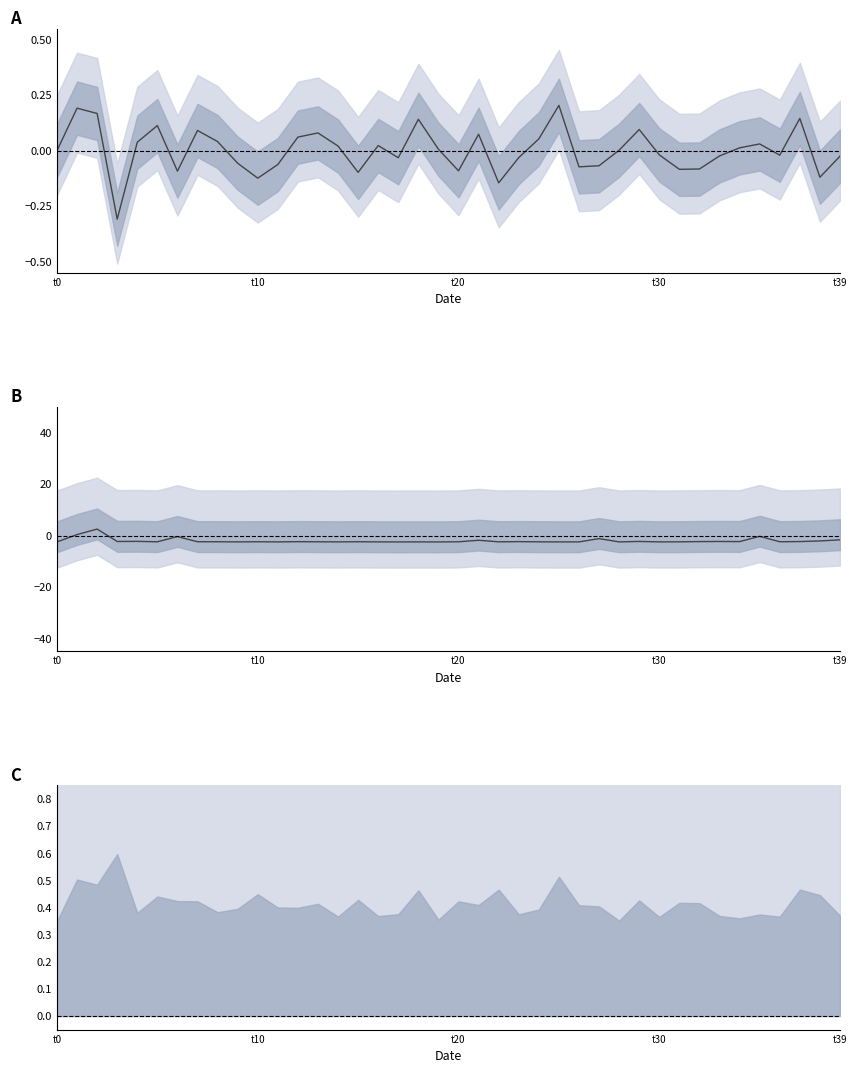

How many interior local valleys does the col_1 norm series have?

14